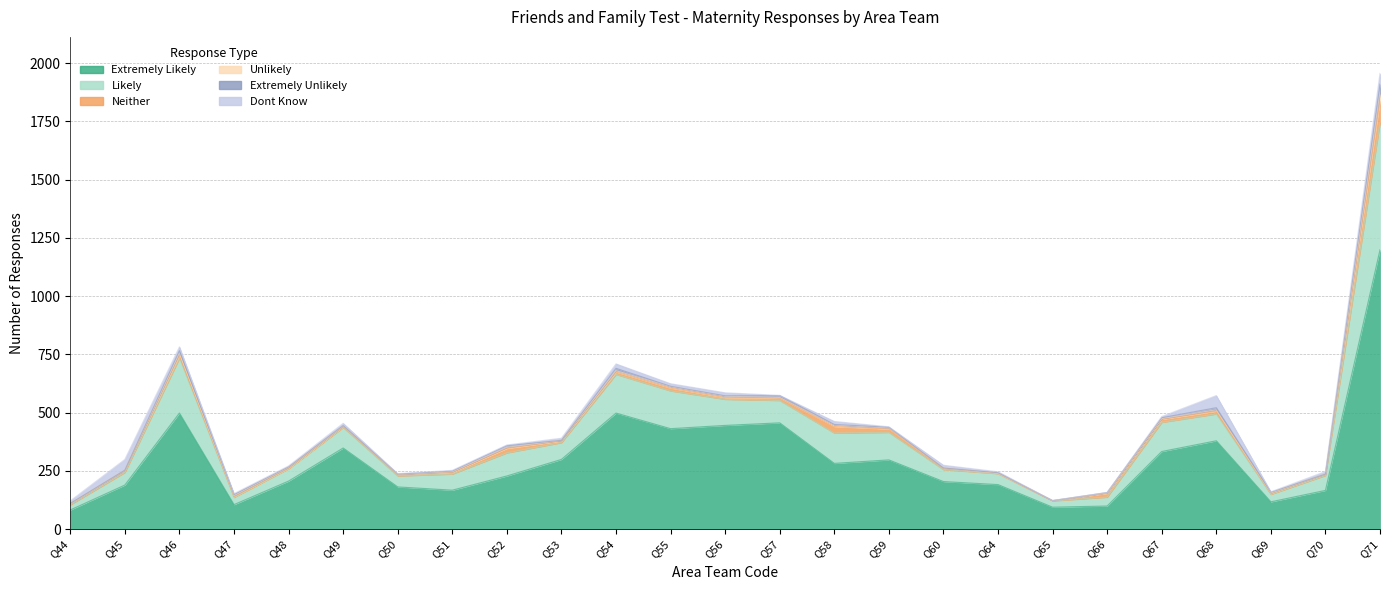

Read the Unlikely value at Q68, to the nearest 5.

5